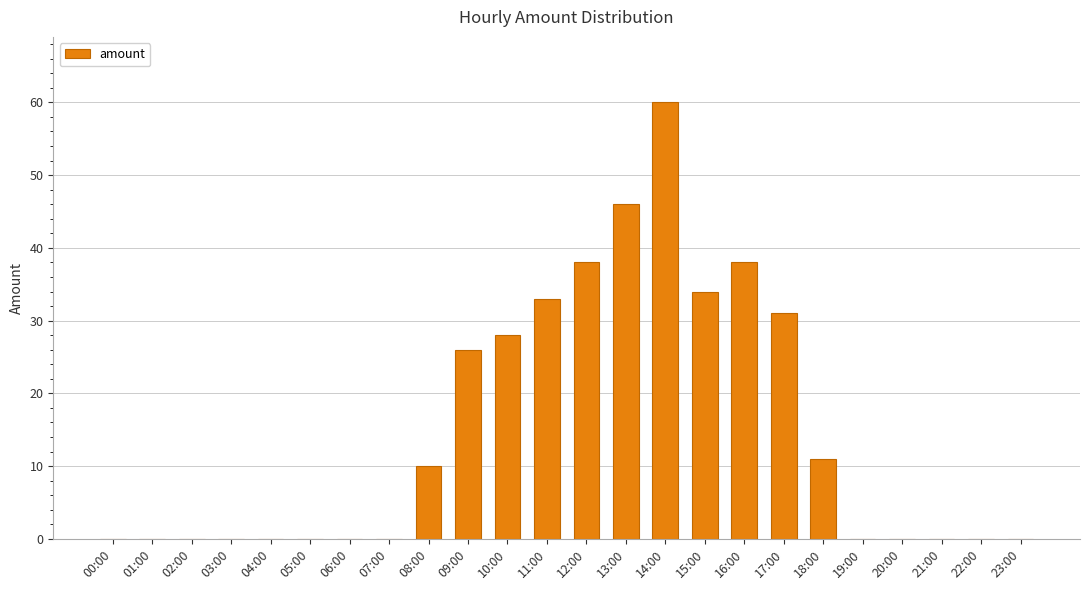

What is the difference between the values at 03:00 and 13:00?

46